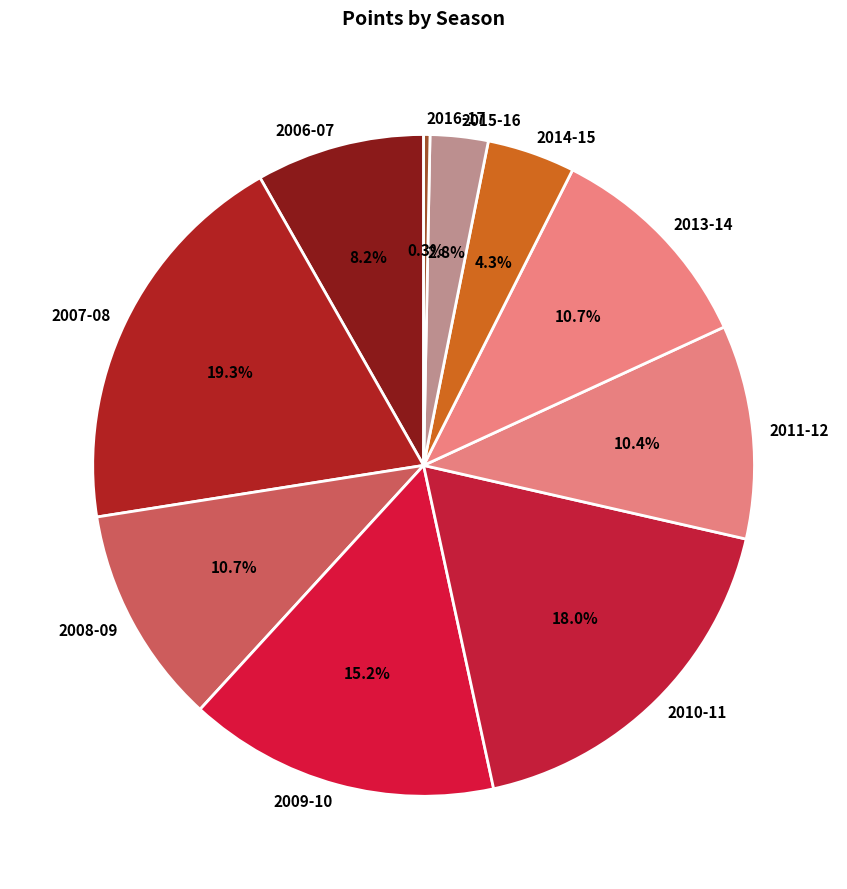

How much of the chart is everything except 2016-17?

99.7%